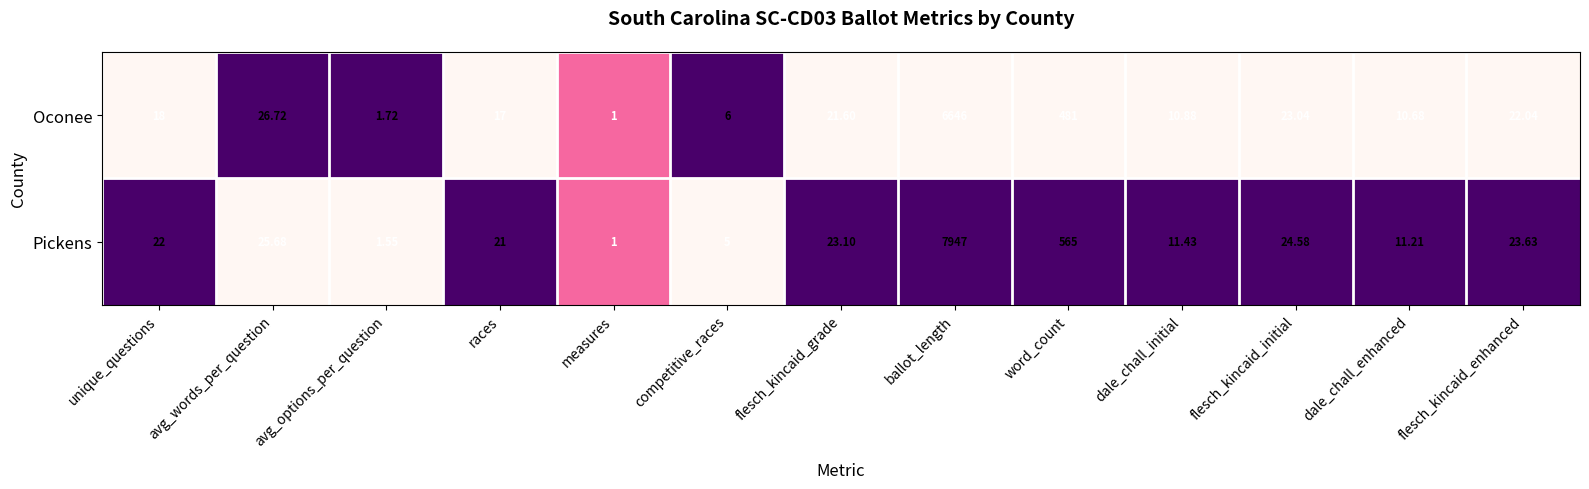

Which series has the largest total across all categories?

Pickens